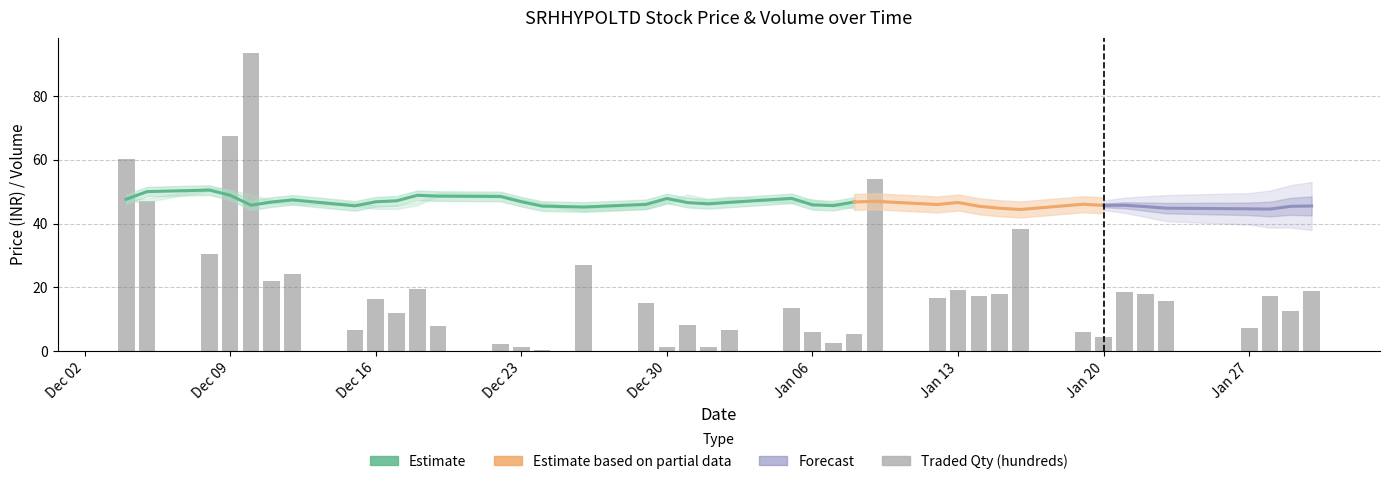

Which series has the widest spread of values?

Total Traded Quantity (hundreds)